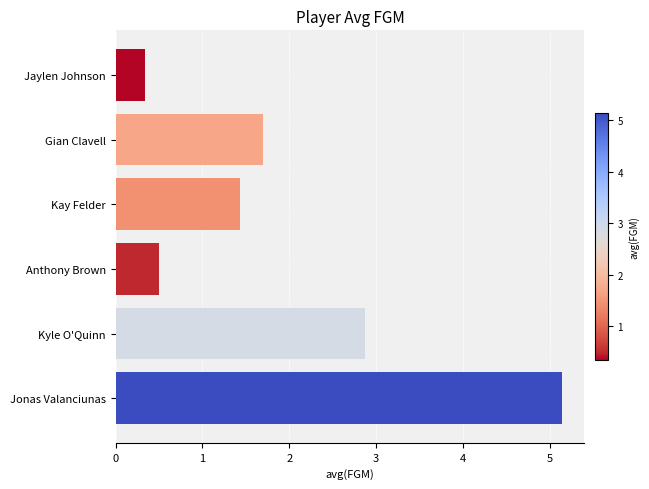

Is it true that the value at Jaylen Johnson is 0.3?

True